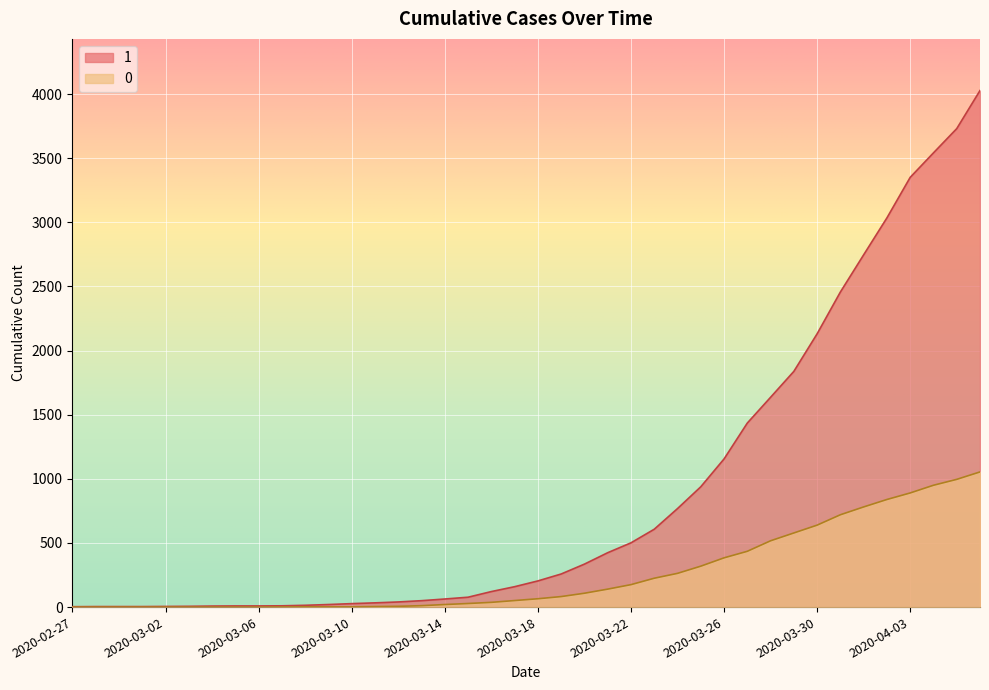

Count the number of data series in this chart.

2